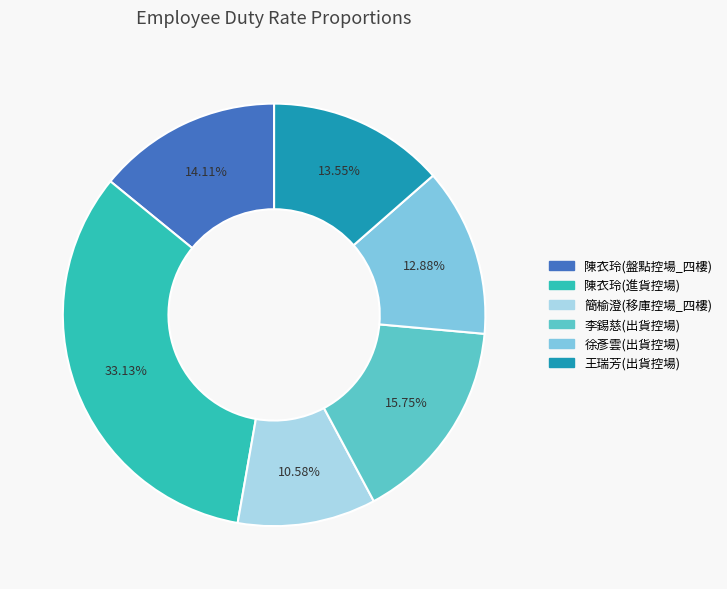

To the nearest percent, what is the difference between the 李錫慈(出貨控場) and 徐彥雲(出貨控場) slice percentages?

3%